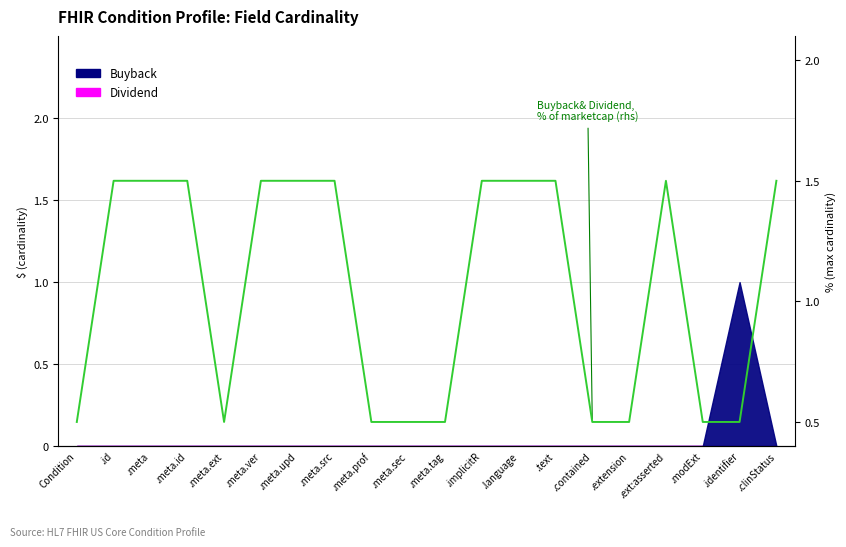

What is the sum of the values at .meta and .meta.upd?

3.0